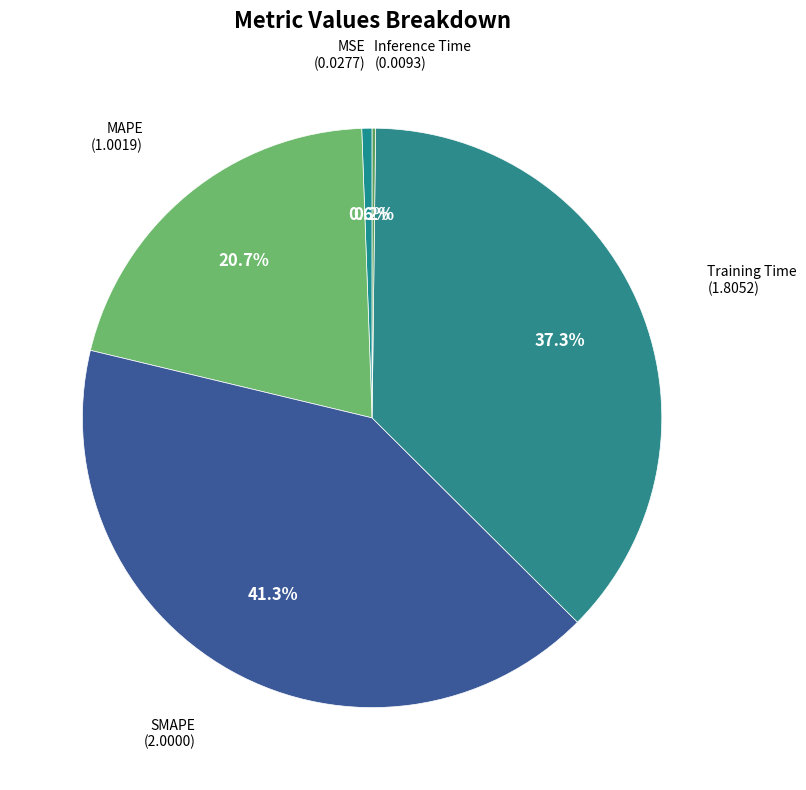

Combined, what portion of the pie is Training Time and MAPE?

57.9%